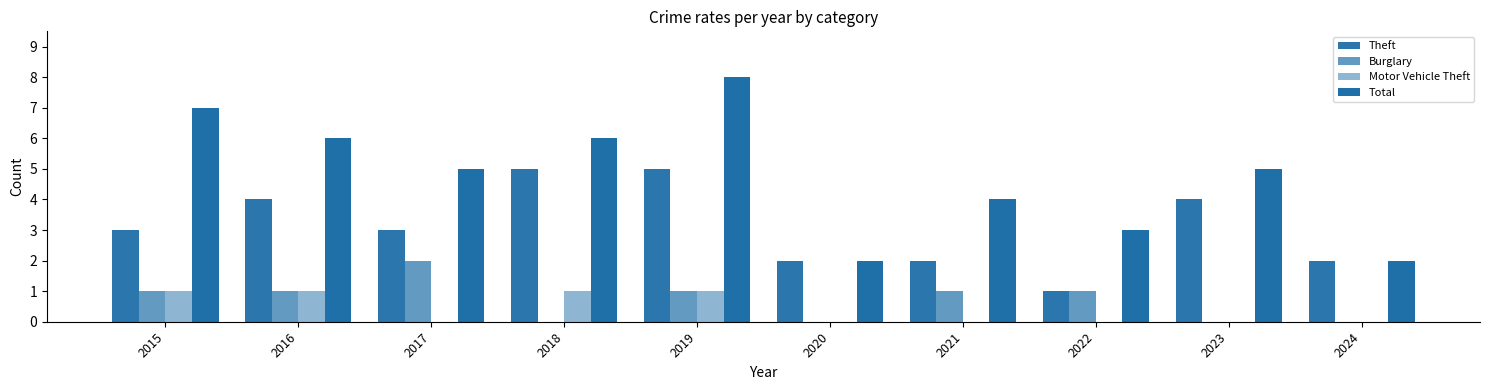

Are the bars grouped side by side (vs. stacked)?

Yes